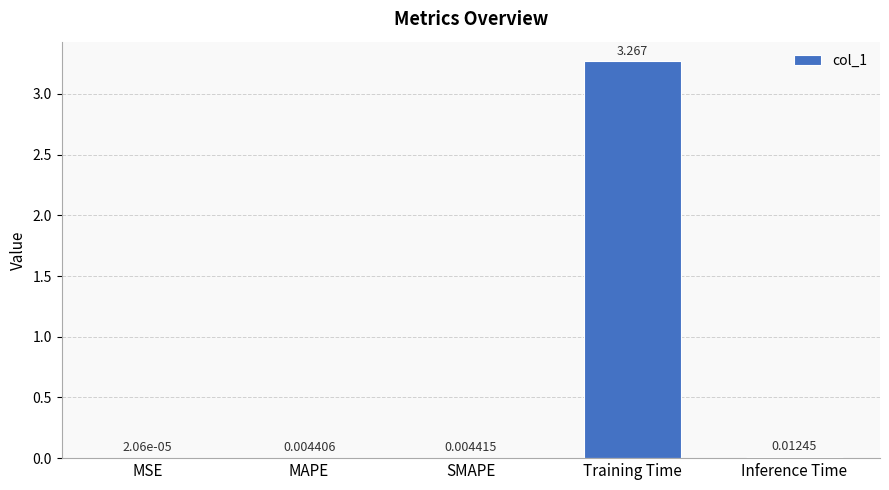

At which label is the value closest to 1?

Inference Time